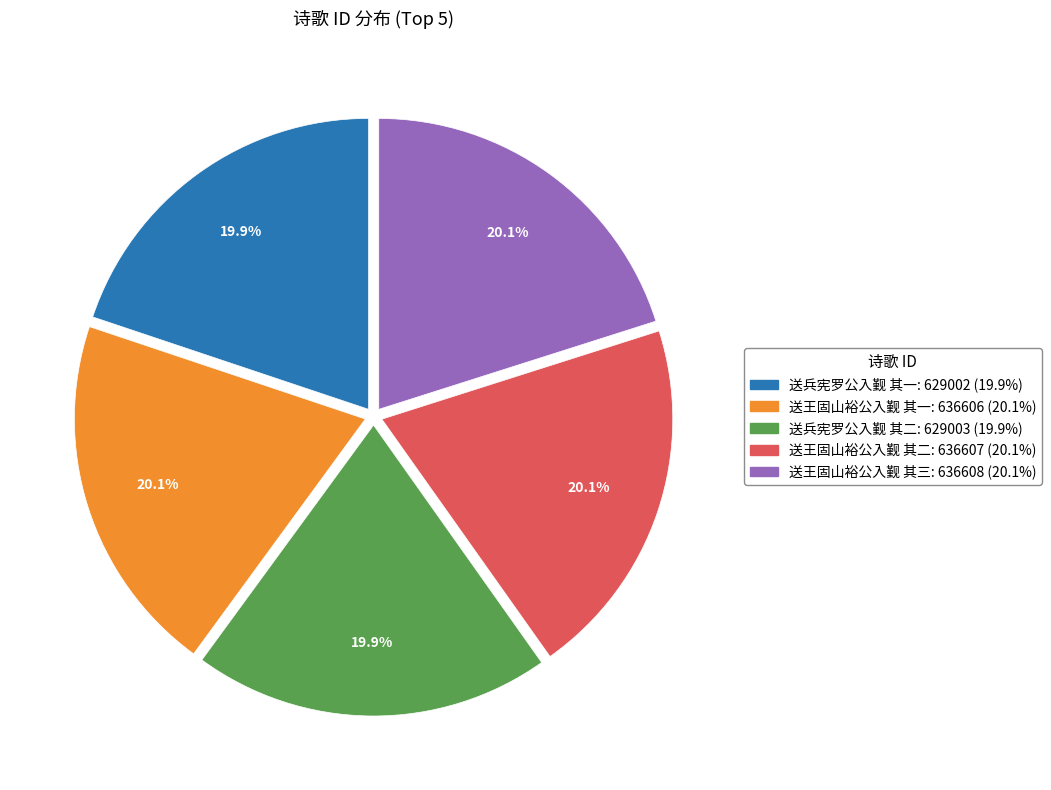

Do 送兵宪罗公入觐 其一 and 送王固山裕公入觐 其二 together represent more than half of the pie?

No